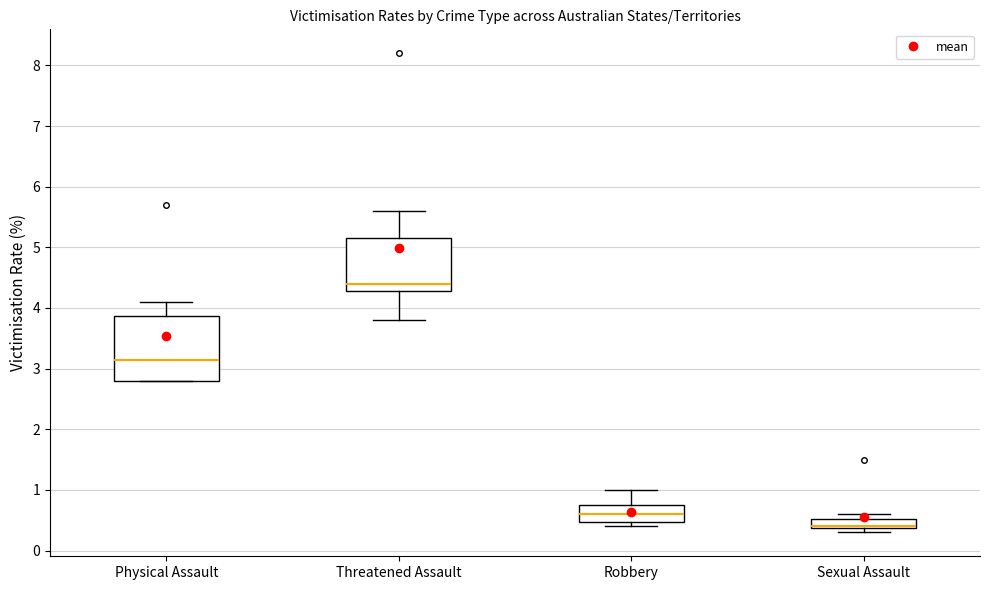

Comparing the boxes themselves (not the whiskers), which one is the tallest?

Physical Assault